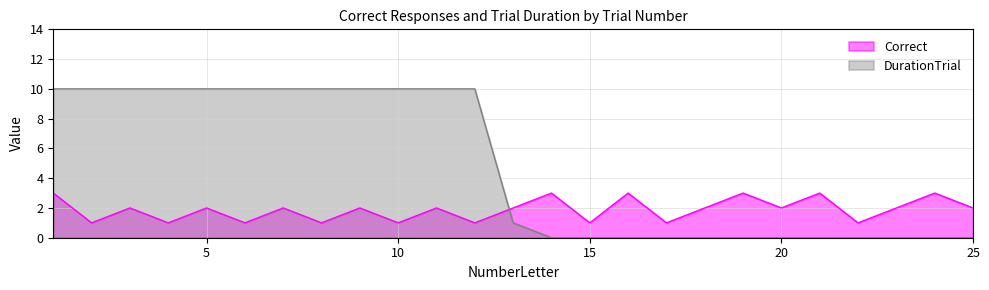

Does the chart have visible grid lines?

Yes